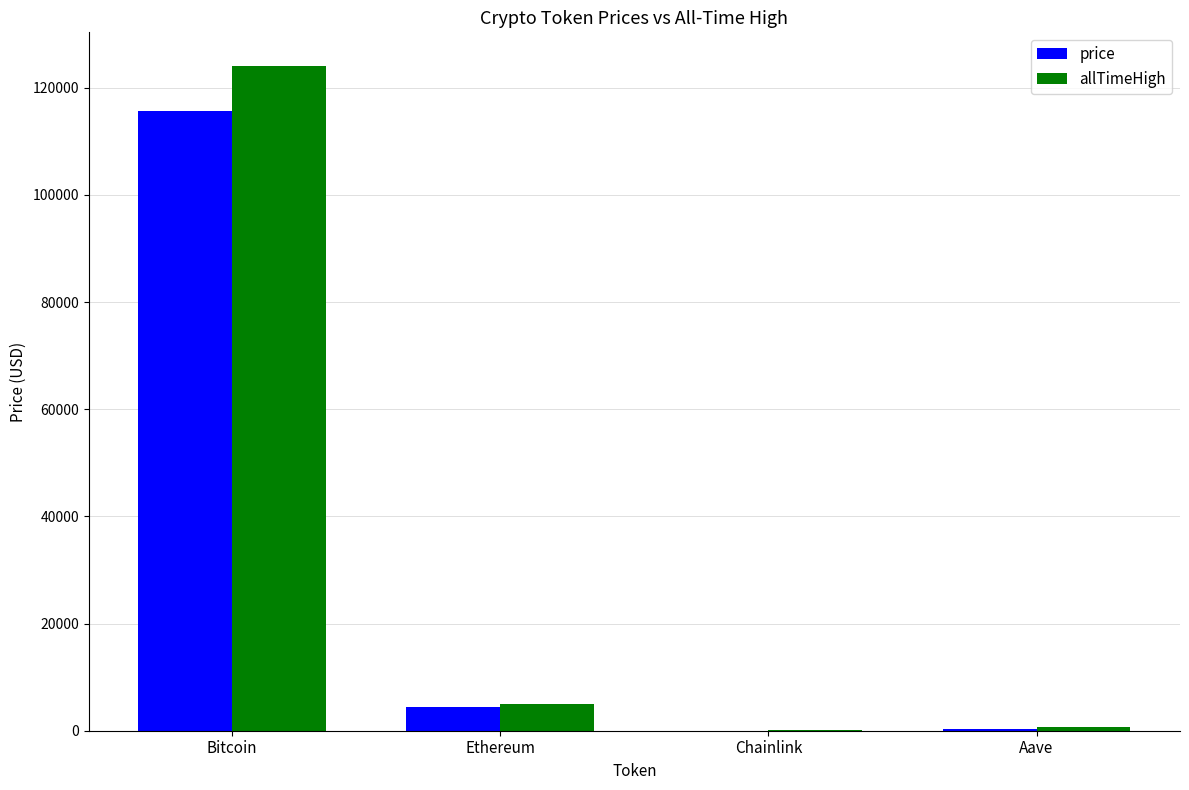

True or false: allTimeHigh has a value of 124128.0 at Bitcoin.

True